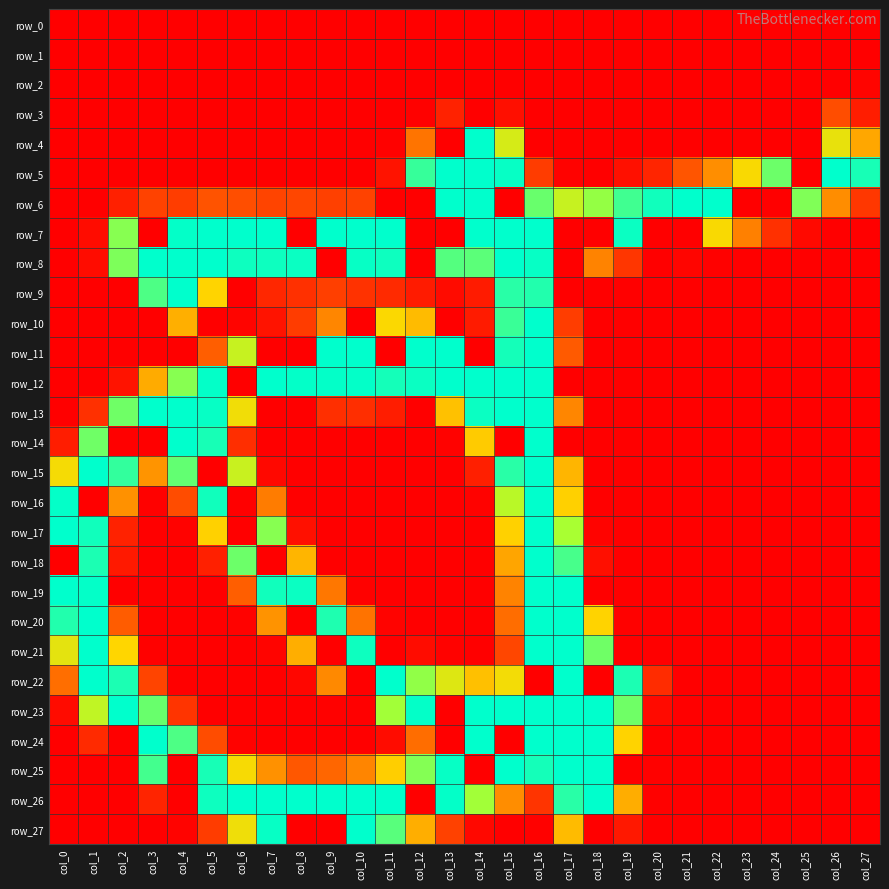

What is the total value across all series at col_19?

1346